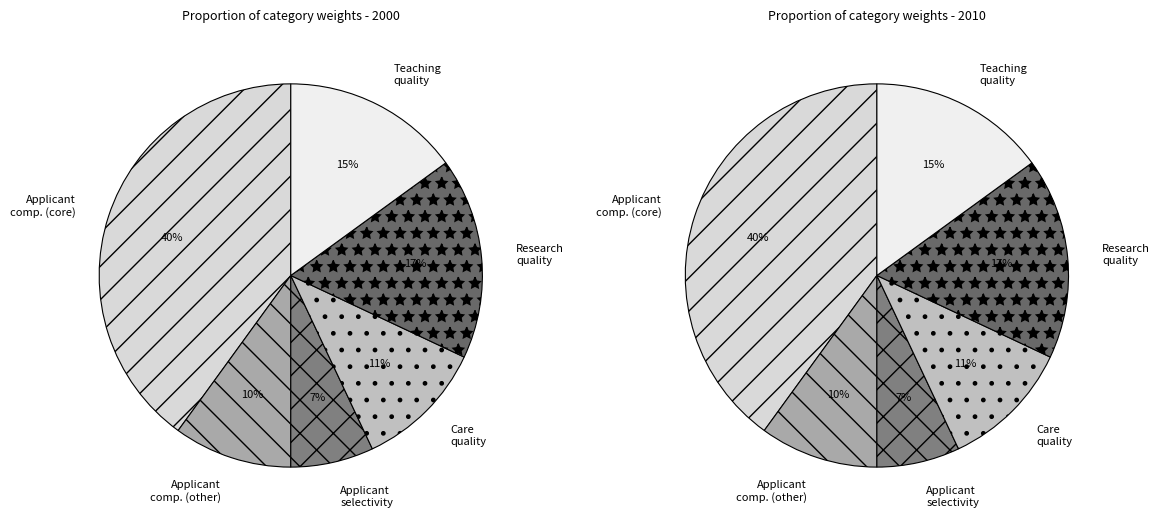

True or false: Applicant competitiveness (core) accounts for 31% of the total.

False